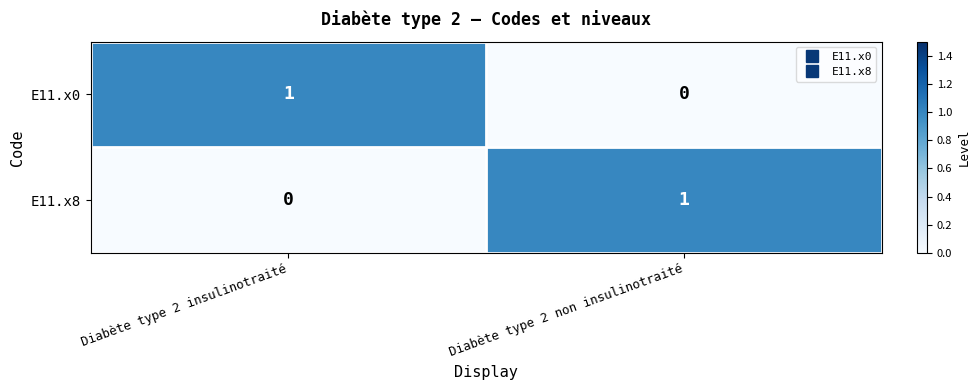

Reading left to right, transcribe all the data shown in this chart.

E11.x0: 1	0
E11.x8: 0	1